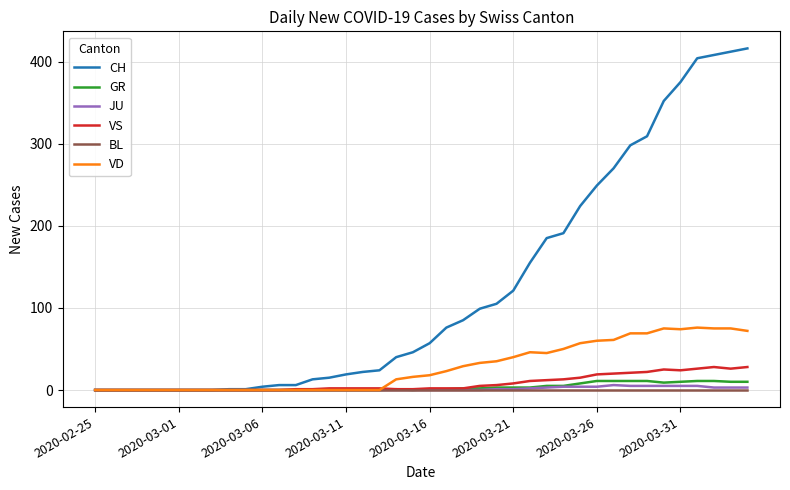

What is the maximum value for CH?

416